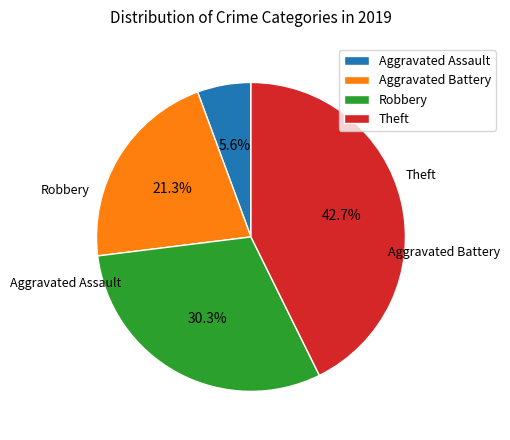

What percentage is the Aggravated Battery slice, to the nearest percent?

21%